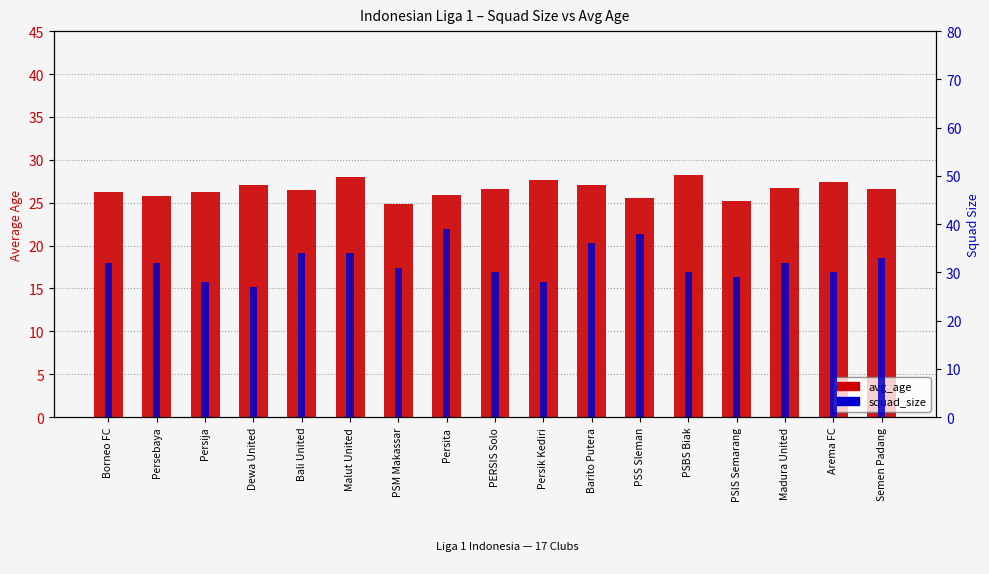

At which label does avg_age reach its minimum?

PSM Makassar